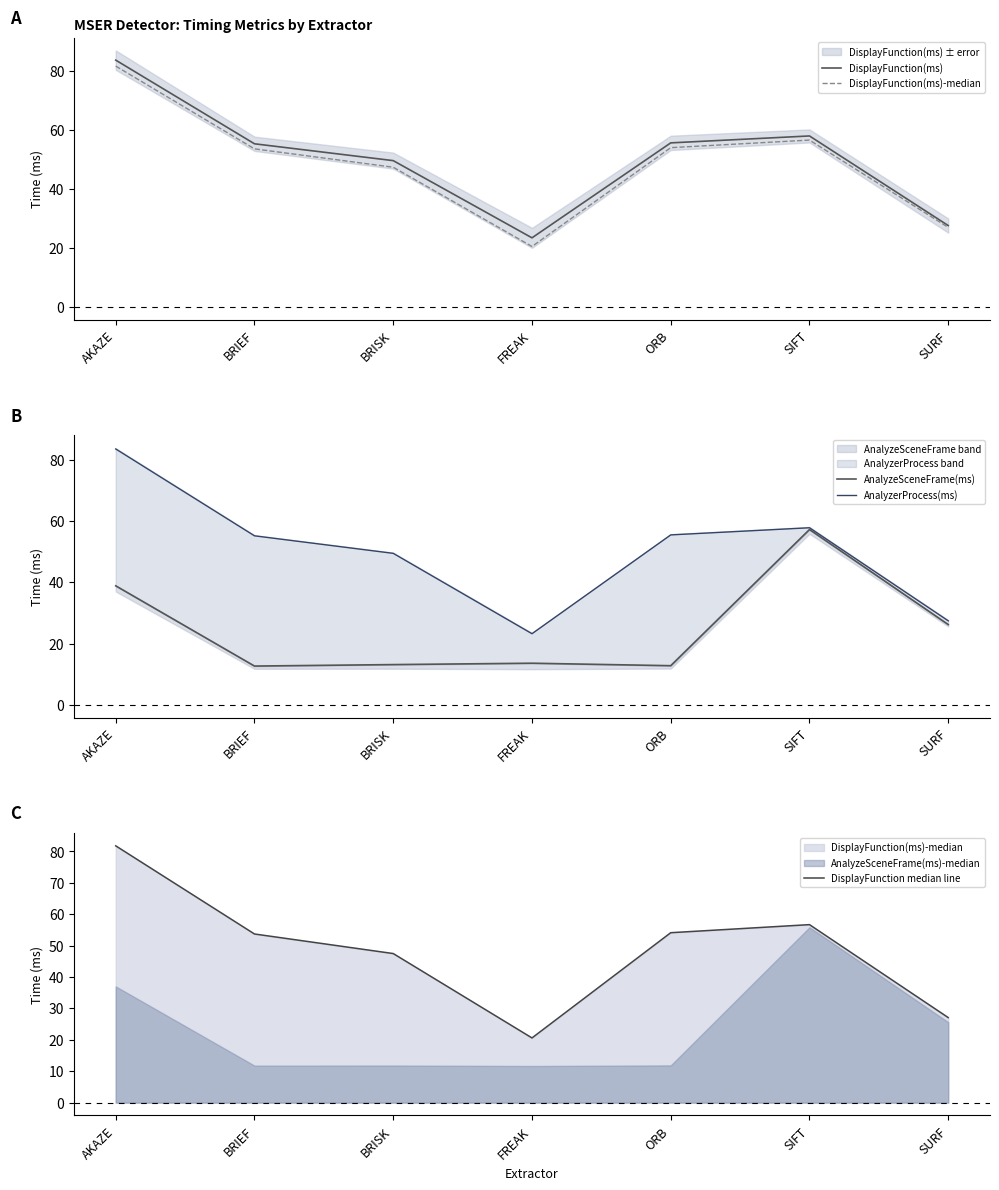

Between BRISK and SURF, which is larger?

BRISK